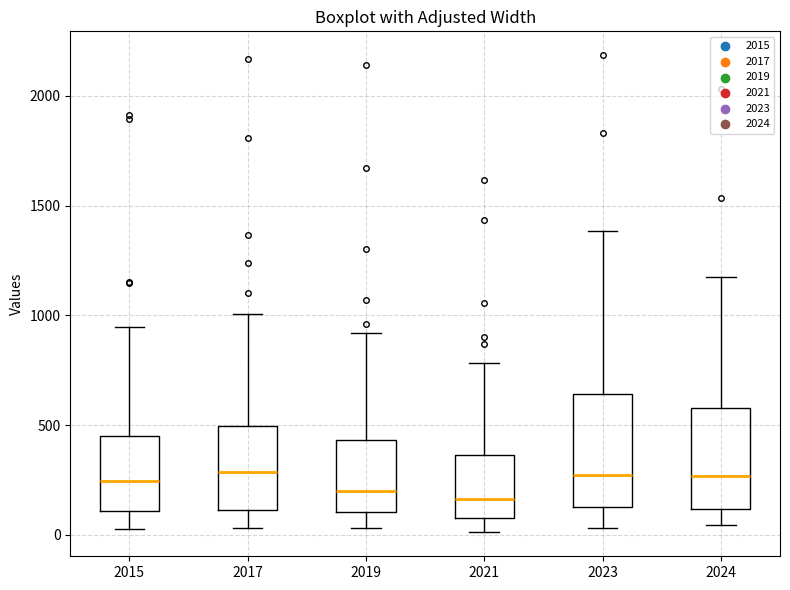

Reading left to right, transcribe this box plot: for each box, give where its median line is, the range the box spans, and where its two whiskers end, as read against the y-axis. The values are not printed on the chart, so give them approximately, as read against the axis.

2015: median 250, box 100 to 450, whiskers 50 to 950
2017: median 300, box 100 to 500, whiskers 50 to 1000
2019: median 200, box 100 to 450, whiskers 50 to 900
2021: median 150, box 100 to 350, whiskers 0 to 800
2023: median 250, box 150 to 650, whiskers 50 to 1400
2024: median 250, box 100 to 600, whiskers 50 to 1200